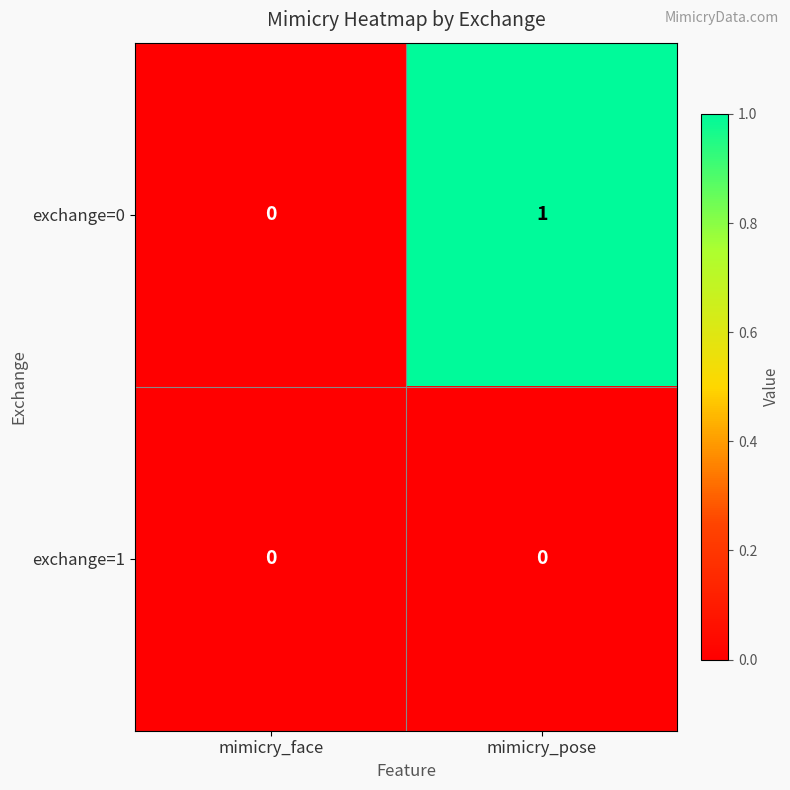

Is it true that exchange=1 equals 0 at mimicry_pose?

True